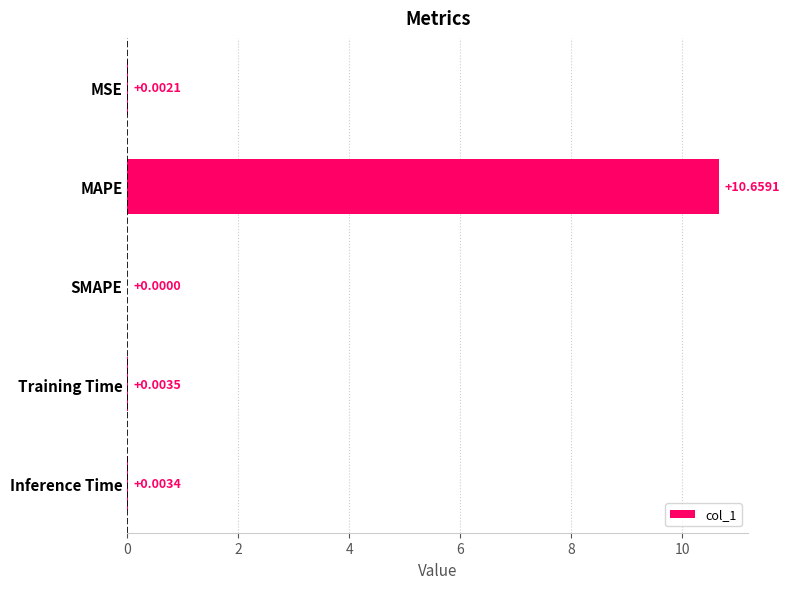

Which category has the highest value across all series?

MAPE